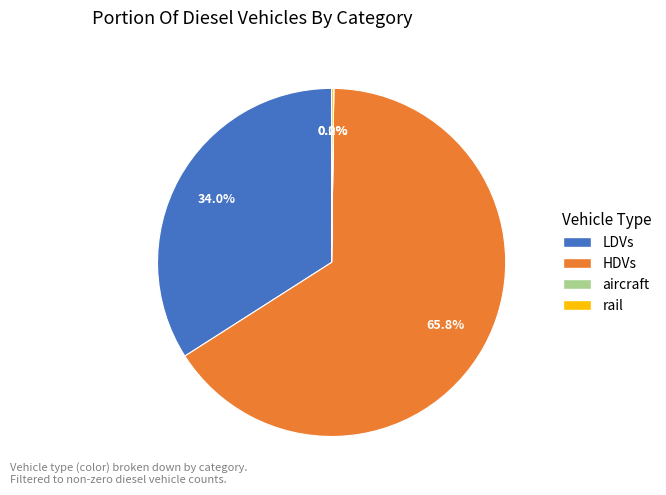

To the nearest percent, what is the average slice percentage?

25%